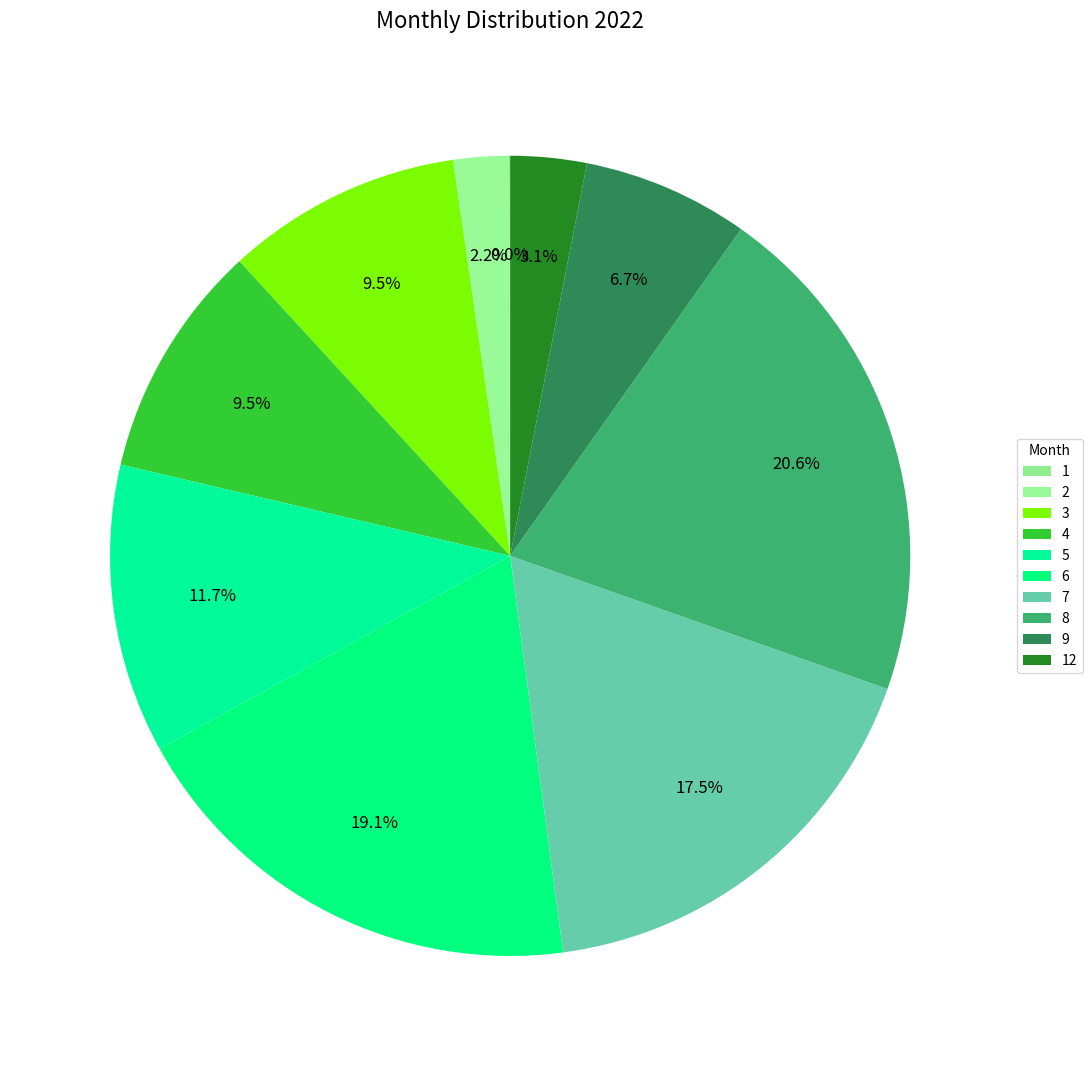

Rank the categories by value from highest to lowest.

8, 6, 7, 5, 3, 4, 9, 12, 2, 1